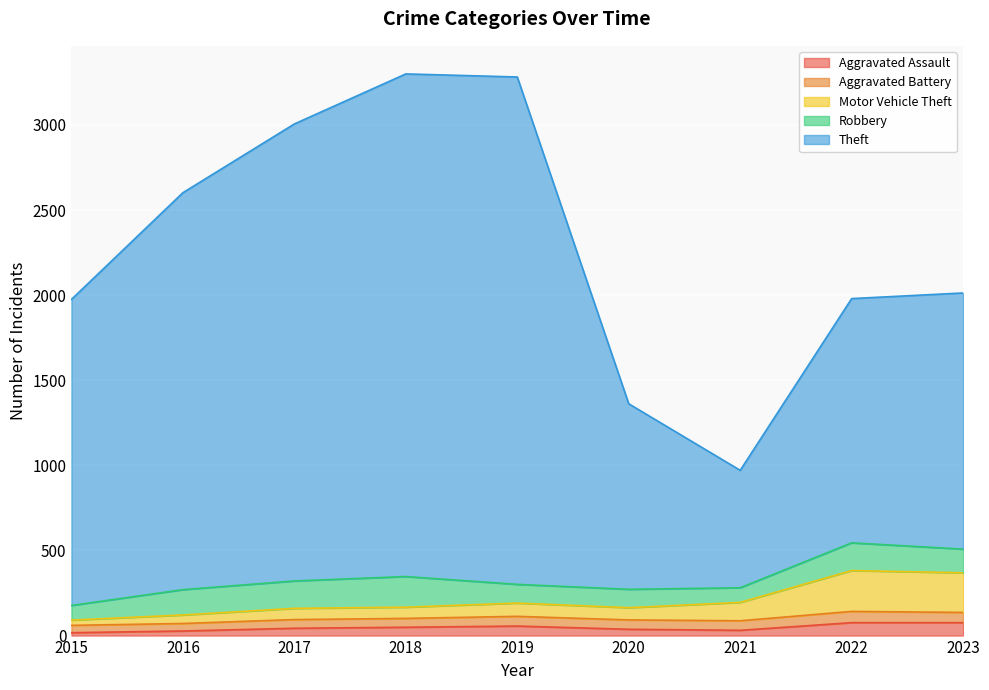

Rank the categories by Motor Vehicle Theft value from highest to lowest.

2022, 2023, 2021, 2019, 2018, 2020, 2017, 2016, 2015